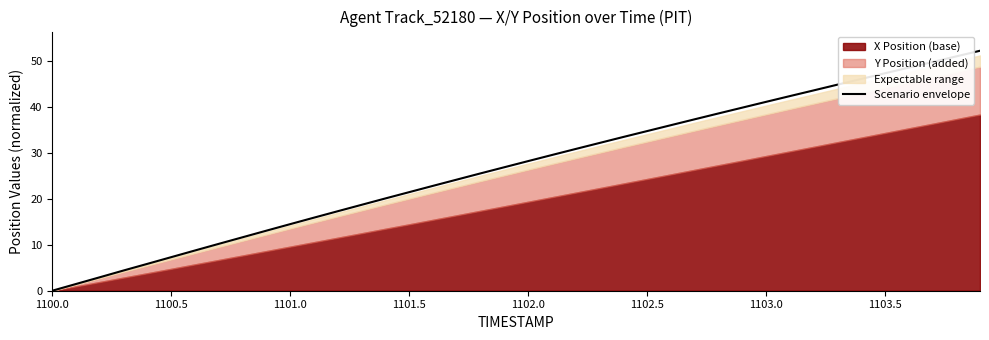

Which category has the lowest value in the Scenario envelope series?

1100.0